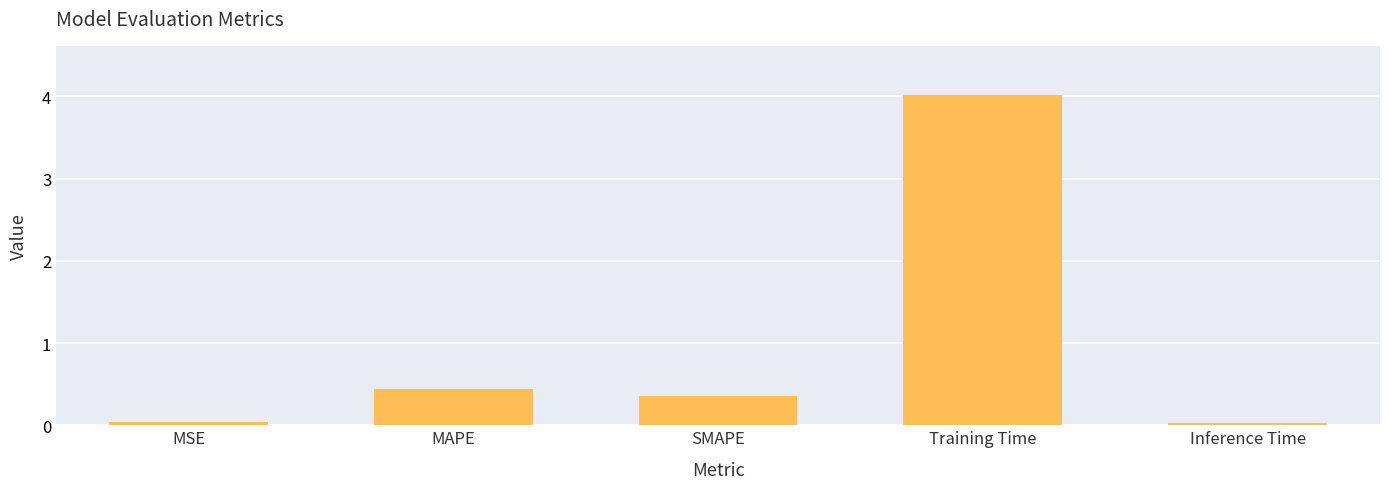

What is the change in value from SMAPE to Training Time?

+3.7